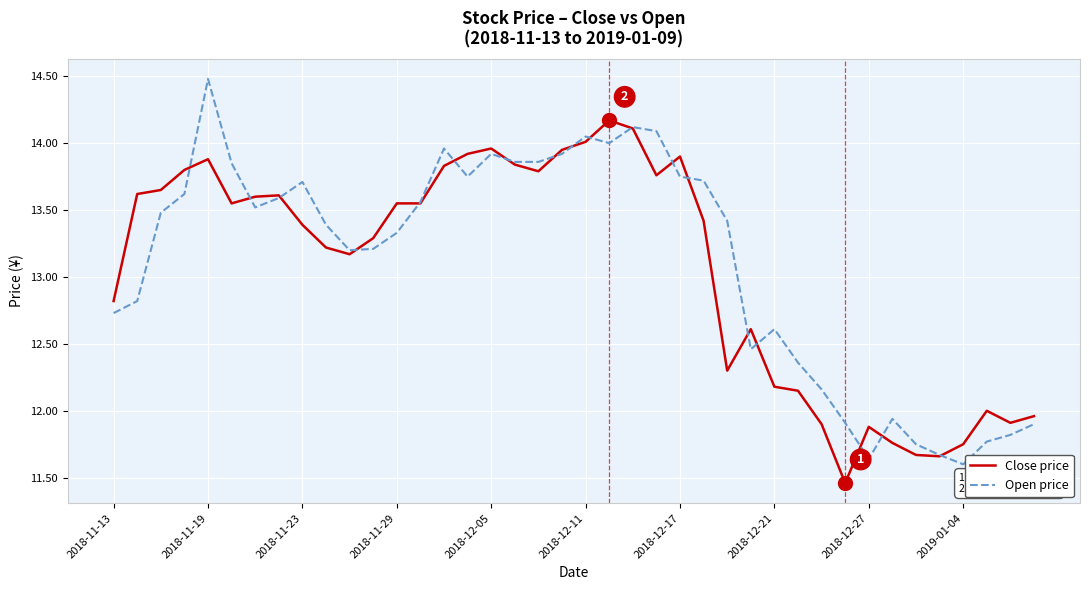

What is the maximum value shown in the chart?

14.5